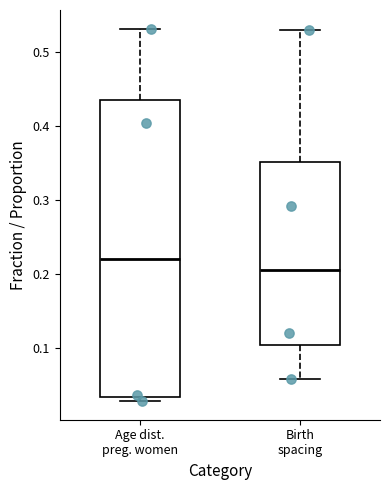

Comparing the boxes themselves (not the whiskers), which one is the tallest?

Age dist. preg. women